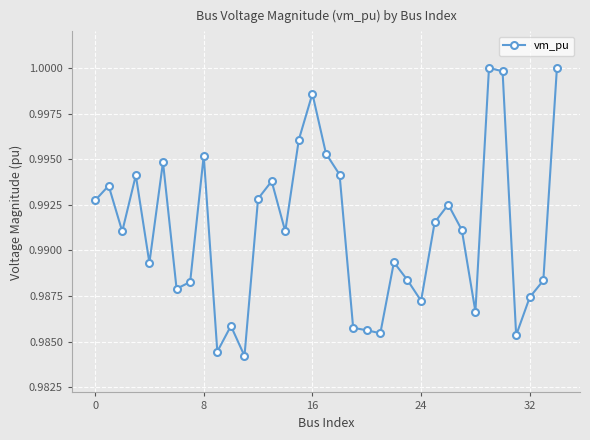

What is the sum of all values?

34.7